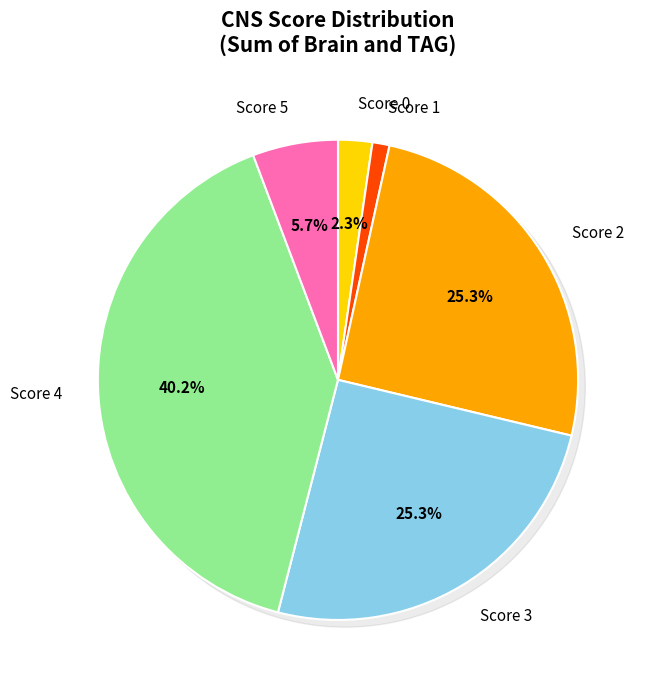

Is there any slice that represents more than half of the pie?

No